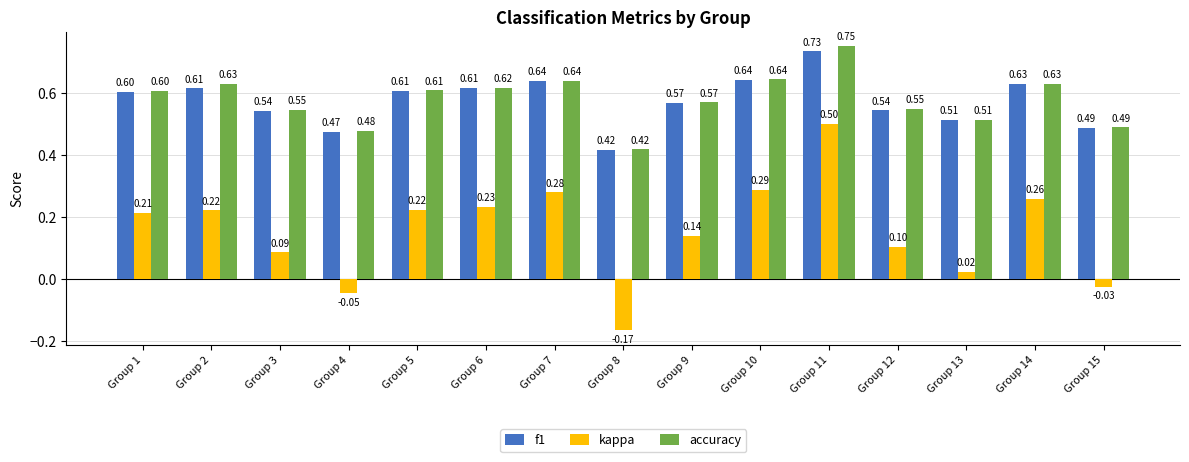

How many bars are there in each group?

3